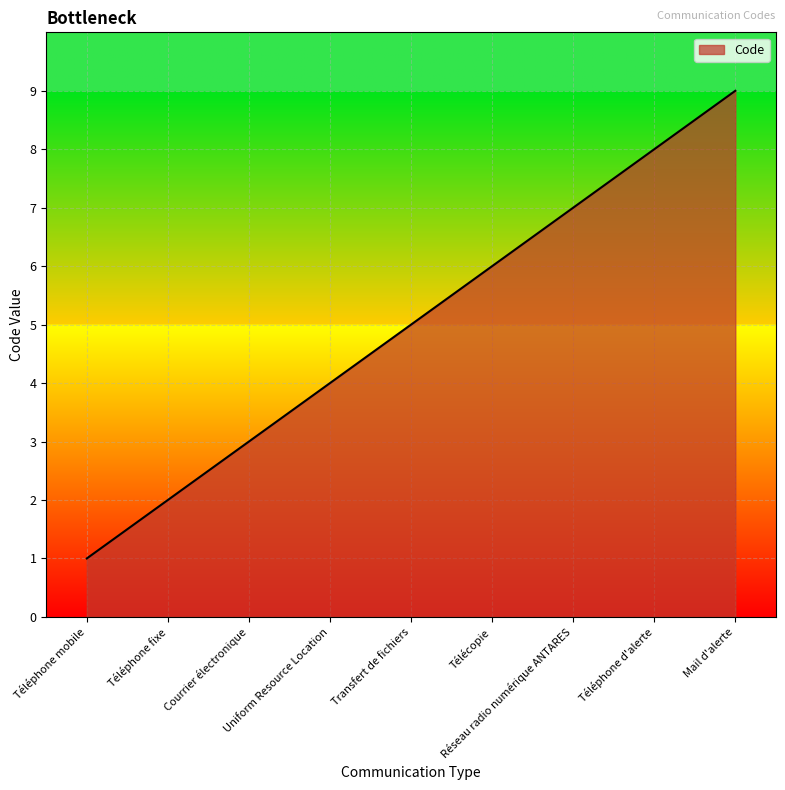

What is the greatest value displayed?

9